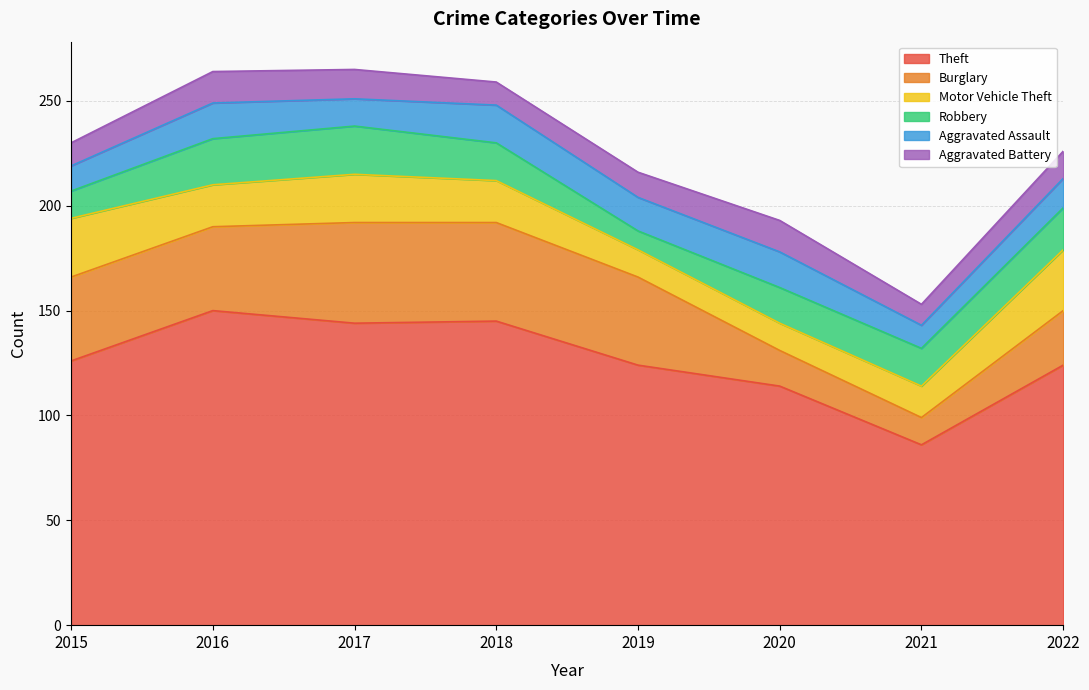

Rank the series at 2015 from highest to lowest value.

Theft, Burglary, Motor Vehicle Theft, Robbery, Aggravated Assault, Aggravated Battery